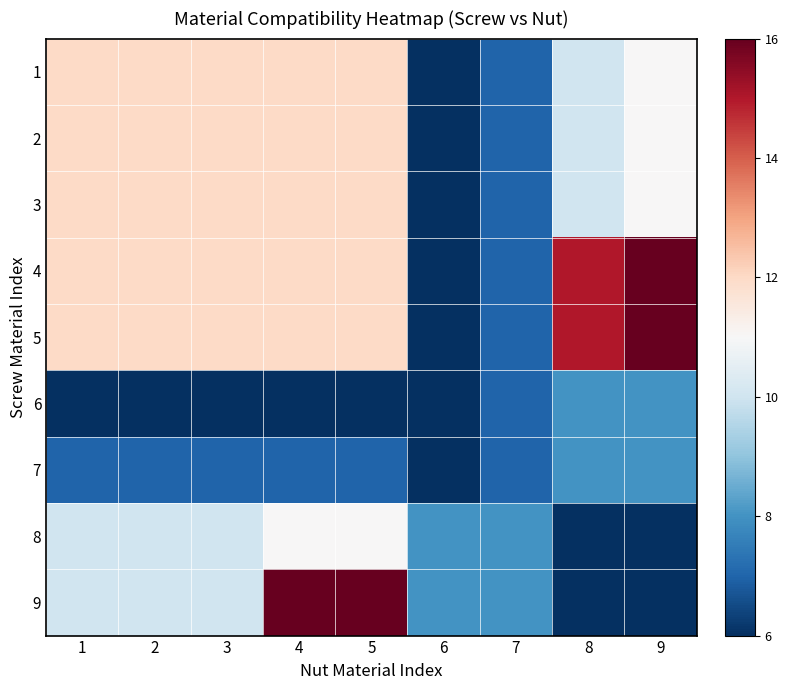

What is the sum of all 6 values?

59